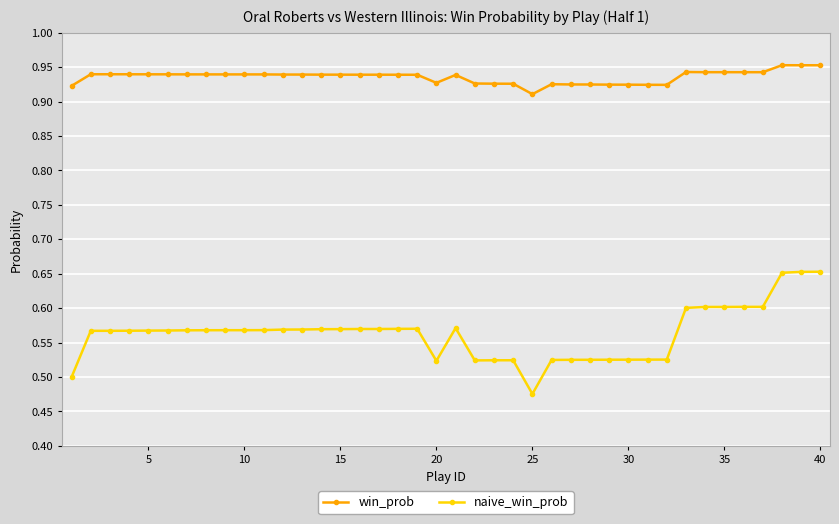

How many lines are shown in the chart?

2